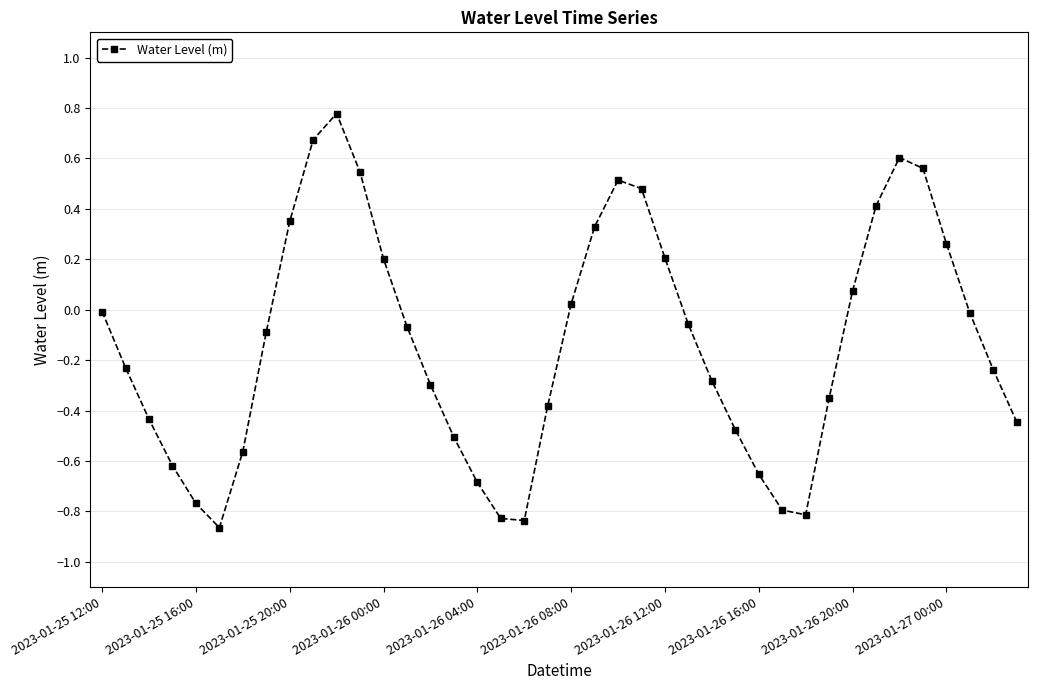

What is the maximum value shown in the chart?

0.8